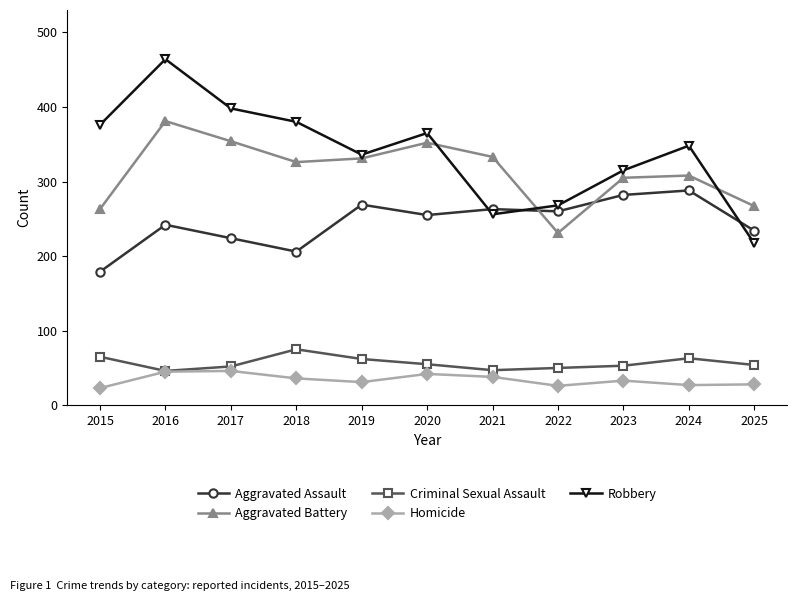

What is the lowest value of the Aggravated Battery series?

231